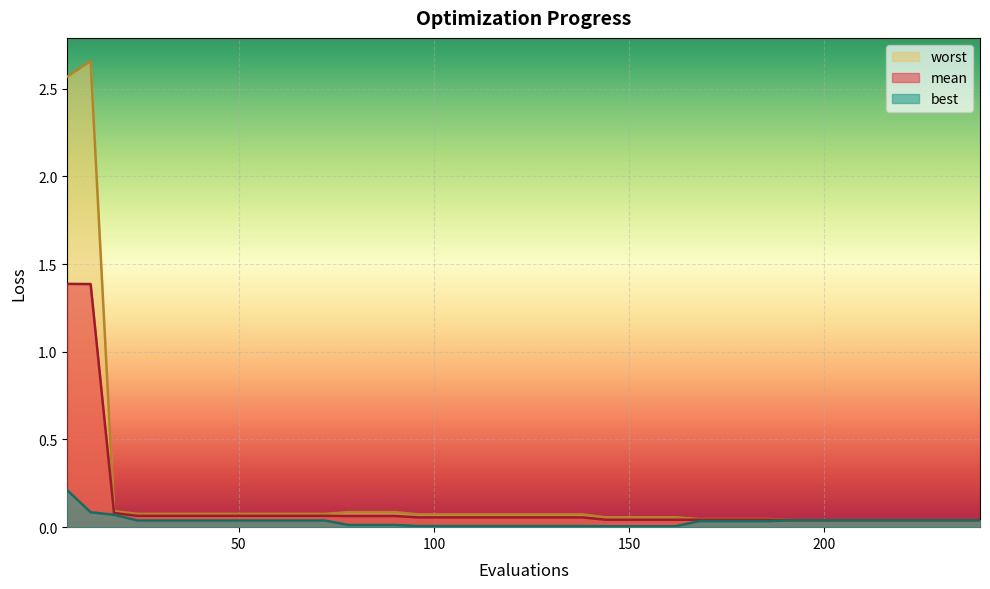

What is the difference between the maximum and minimum values in the best series?

0.2